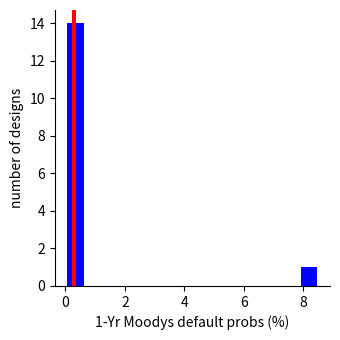

Around what value on the x-axis is the tallest bar? Give the approximate position of its centre, as read against the axis.

0.4